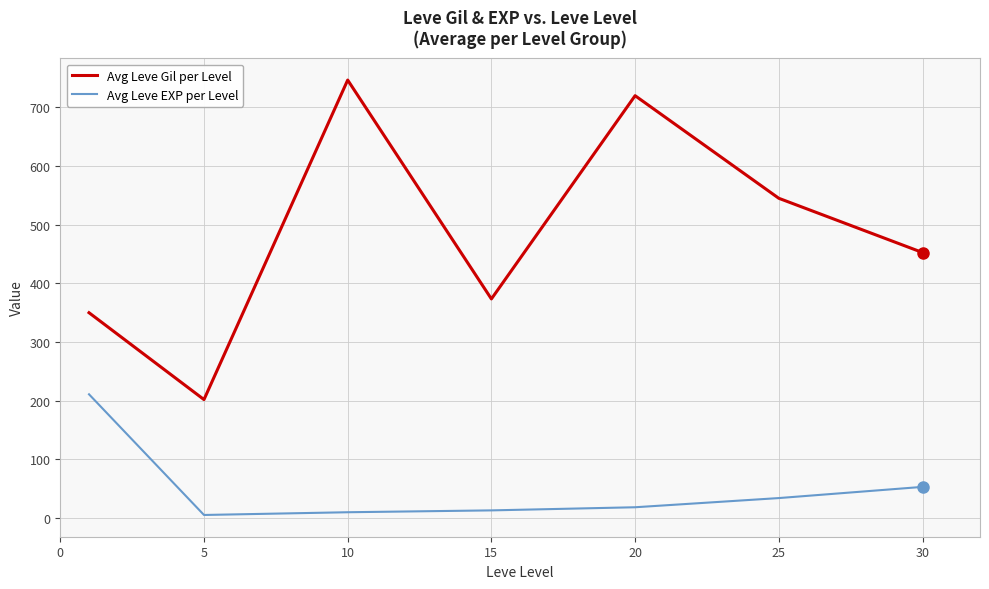

Rank the series by their maximum value, from highest to lowest.

Avg Leve Gil per Level, Avg Leve EXP per Level